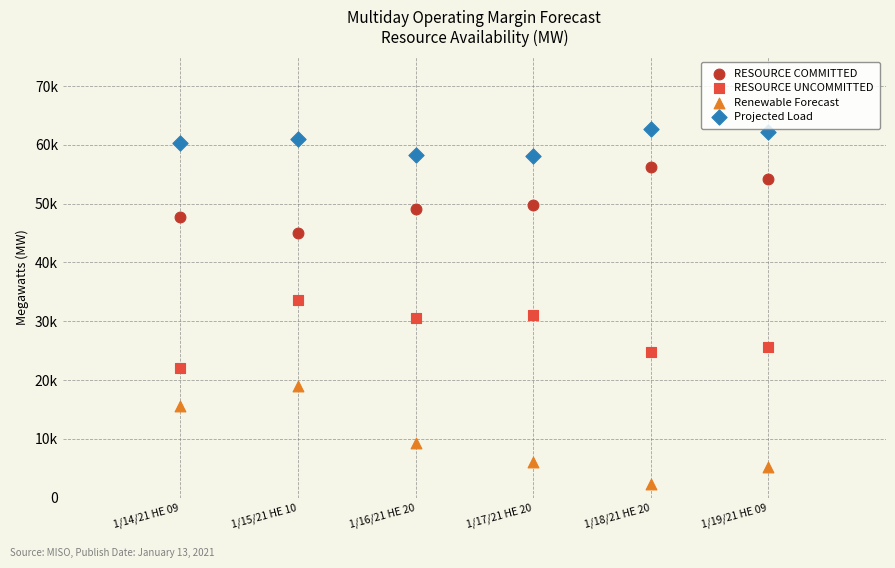

Which series reaches the maximum Y coordinate?

Projected Load